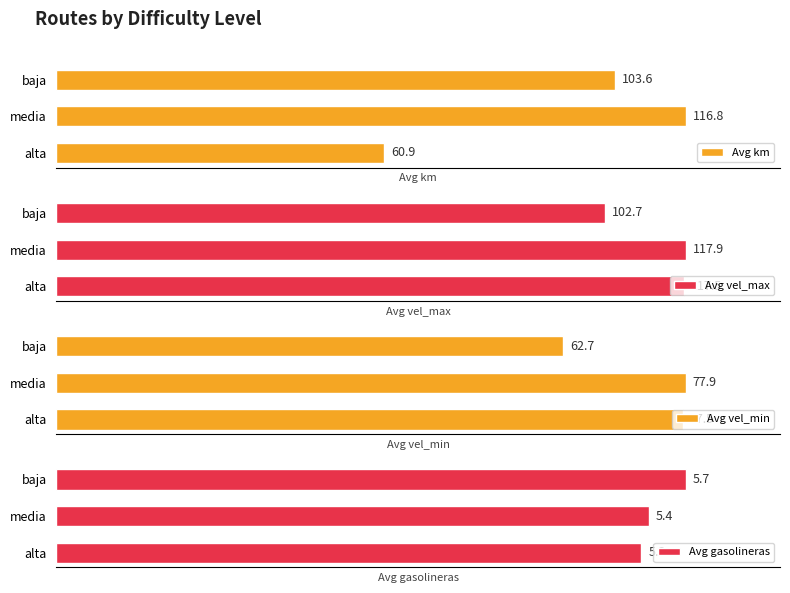

What is the highest value of the Avg gasolineras series?

5.7